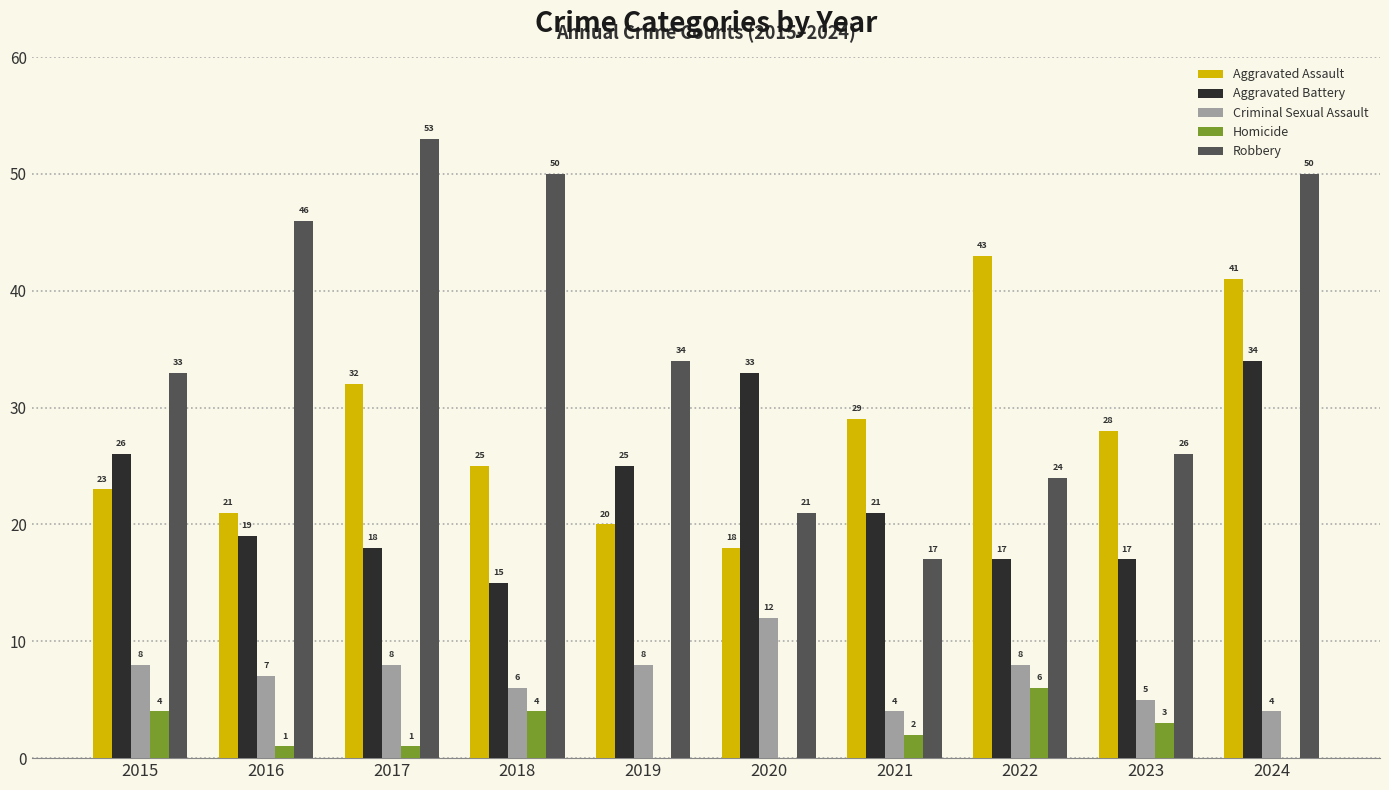

What is the difference between the Aggravated Battery values at 2019 and 2022?

8